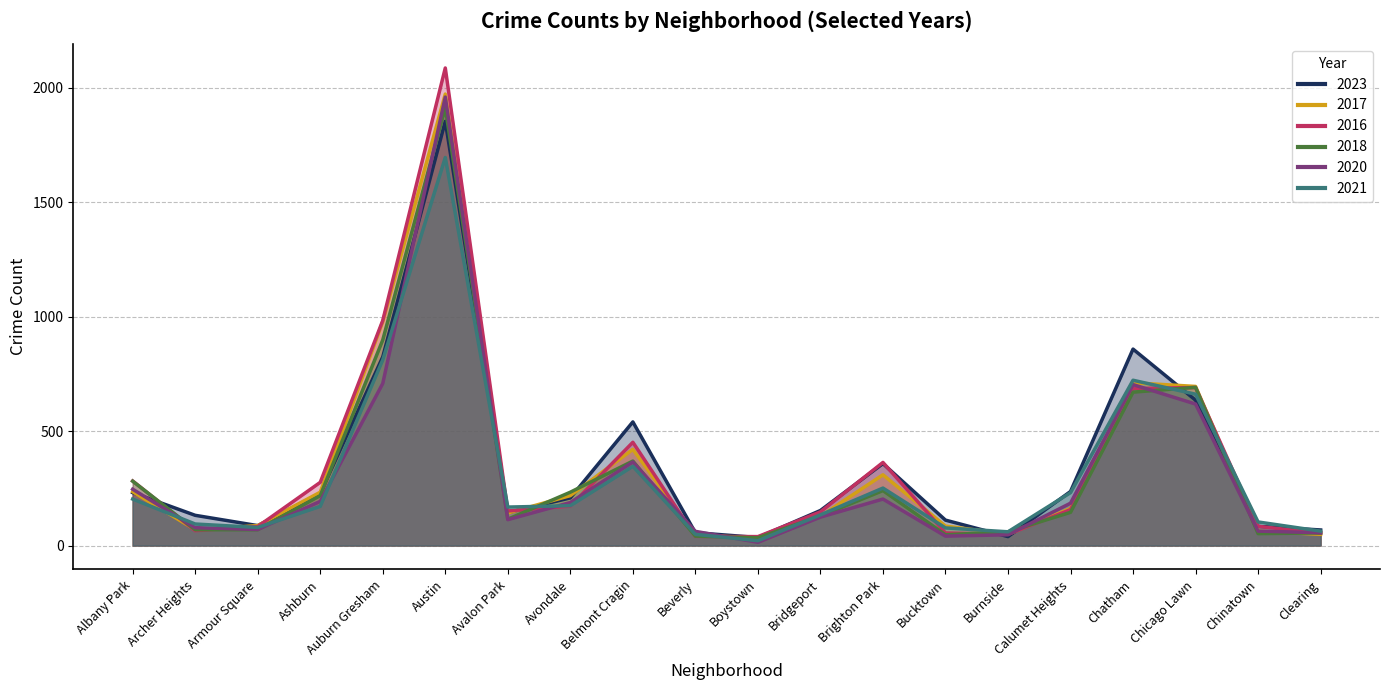

Between Austin and Brighton Park, which series saw the biggest shift?

2020